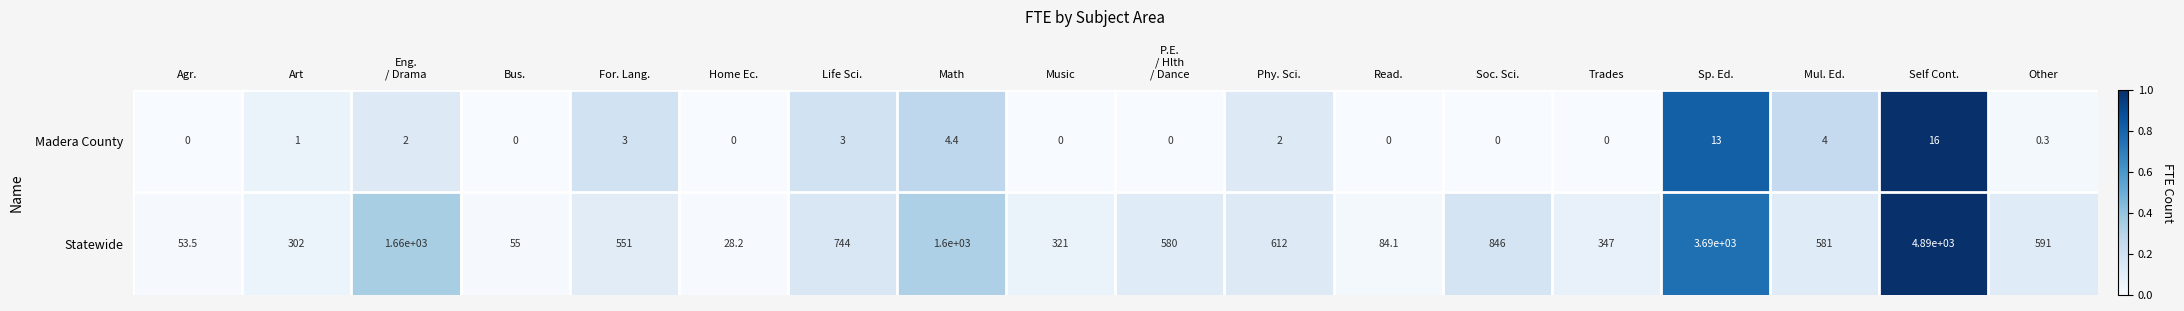

What is the average value of the Madera County series?

2.7